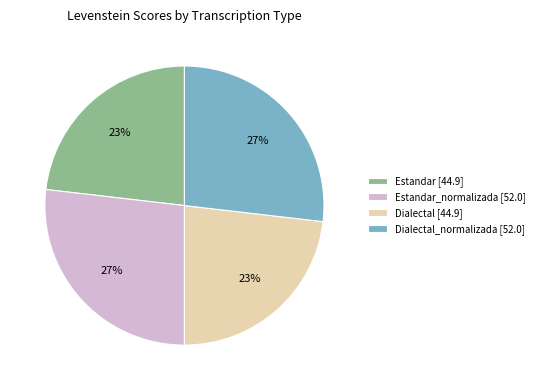

Is there any slice that represents more than half of the pie?

No